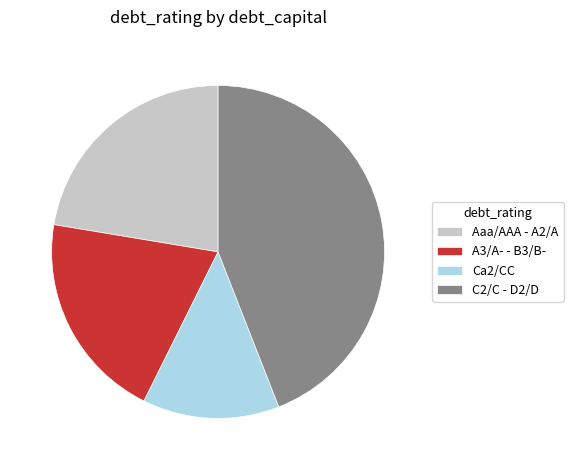

Is the sum of Aaa/AAA - A2/A and A3/A- - B3/B- greater than half?

No